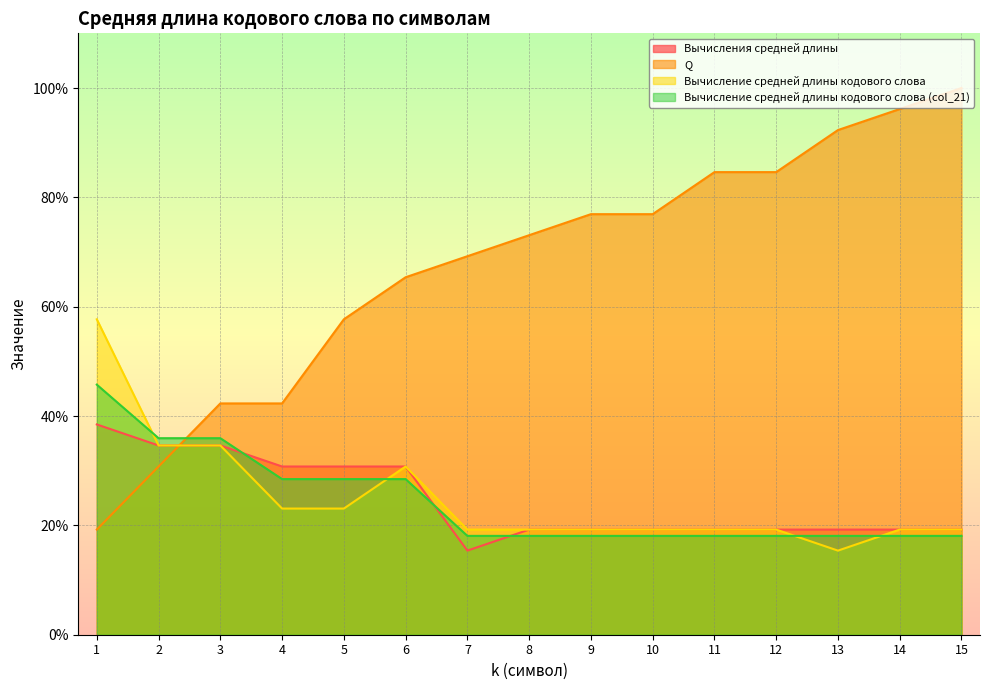

Which series has the largest range (max minus min)?

Q